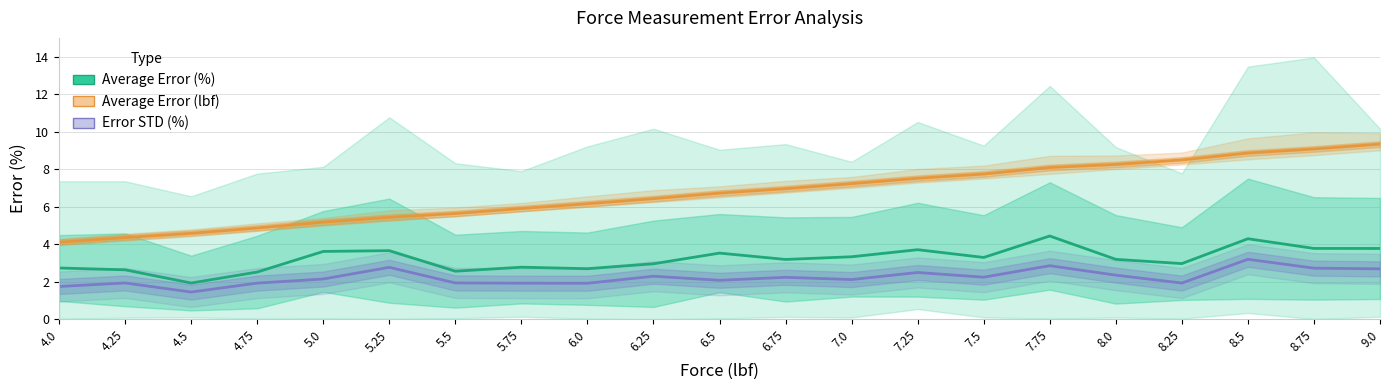

Reading right to left, list all the values displayed in this chart.

Average Error (%): 9.0=3.8	8.75=3.8	8.5=4.3	8.25=3.0	8.0=3.2	7.75=4.4	7.5=3.3	7.25=3.7	7.0=3.3	6.75=3.2	6.5=3.5	6.25=3.0	6.0=2.7	5.75=2.8	5.5=2.6	5.25=3.7	5.0=3.6	4.75=2.5	4.5=1.9	4.25=2.6	4.0=2.7
Average Error (lbf): 9.0=9.3	8.75=9.1	8.5=8.9	8.25=8.5	8.0=8.3	7.75=8.1	7.5=7.7	7.25=7.5	7.0=7.2	6.75=7.0	6.5=6.7	6.25=6.4	6.0=6.2	5.75=5.9	5.5=5.6	5.25=5.4	5.0=5.2	4.75=4.9	4.5=4.6	4.25=4.4	4.0=4.1
Error STD (%): 9.0=2.7	8.75=2.7	8.5=3.2	8.25=1.9	8.0=2.4	7.75=2.9	7.5=2.2	7.25=2.5	7.0=2.1	6.75=2.2	6.5=2.1	6.25=2.3	6.0=1.9	5.75=1.9	5.5=1.9	5.25=2.8	5.0=2.2	4.75=1.9	4.5=1.5	4.25=1.9	4.0=1.8